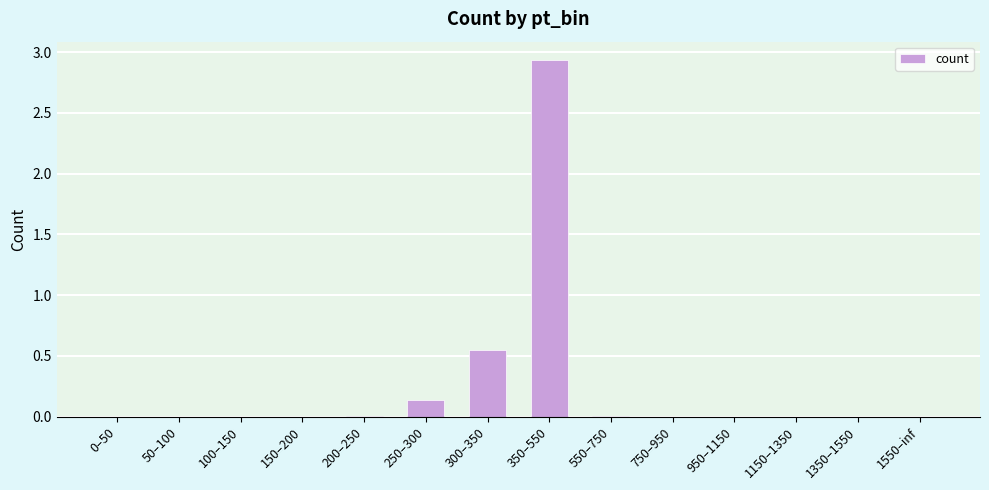

Between 300–350 and 350–550, which is larger?

350–550